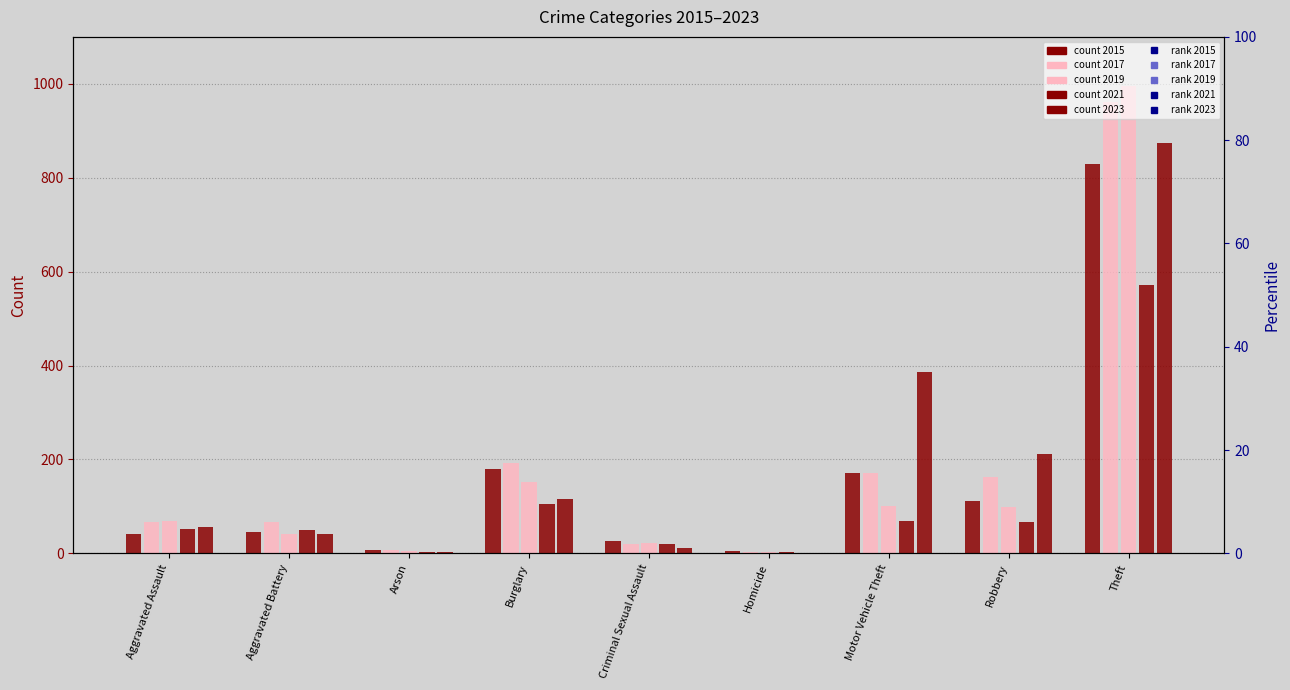

At which category is the sum across all series the highest?

Theft